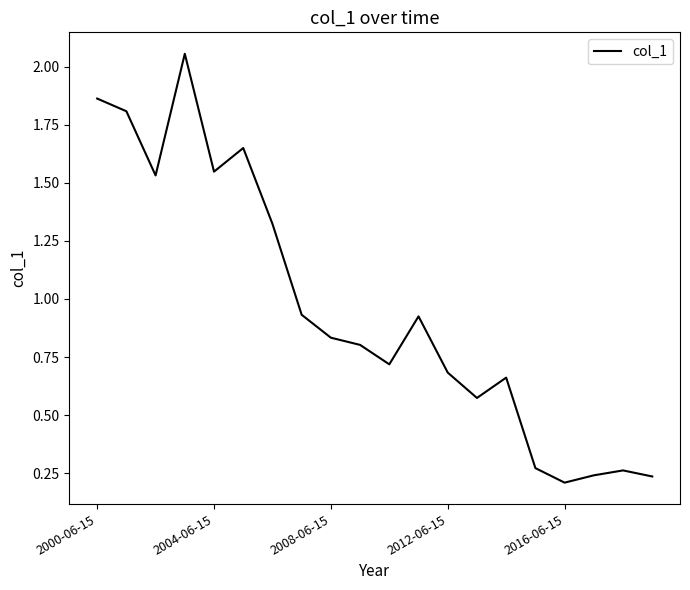

What is the difference between the maximum and minimum values?

1.8